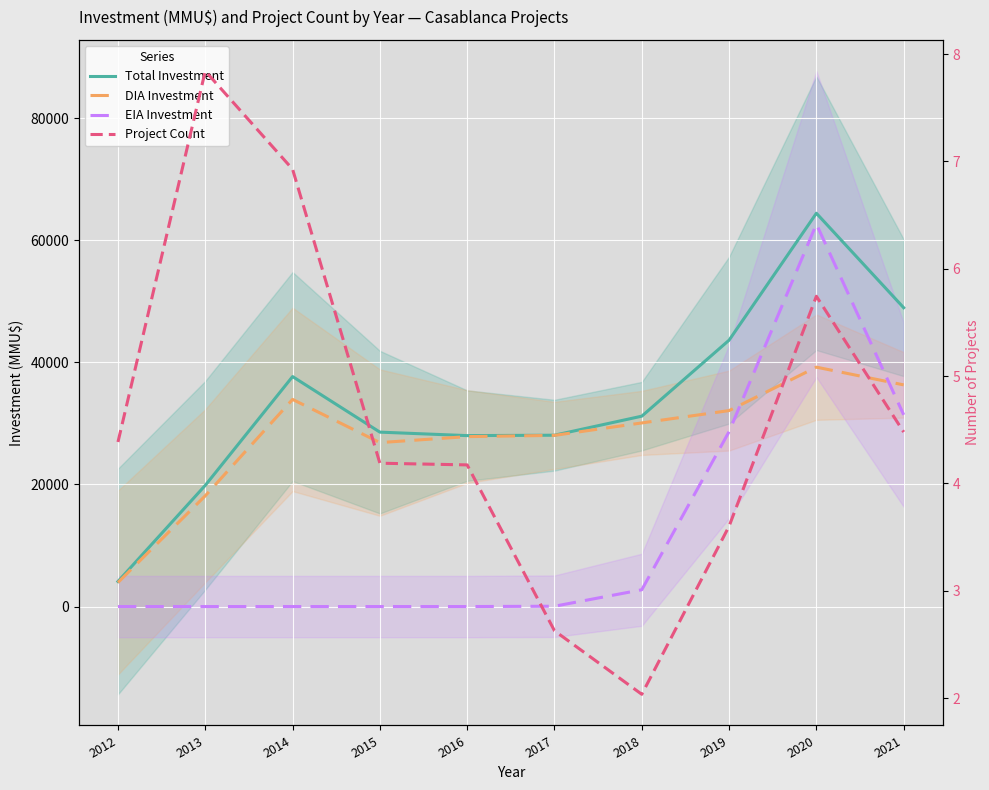

How many values in the Total Investment series exceed 31180?

5